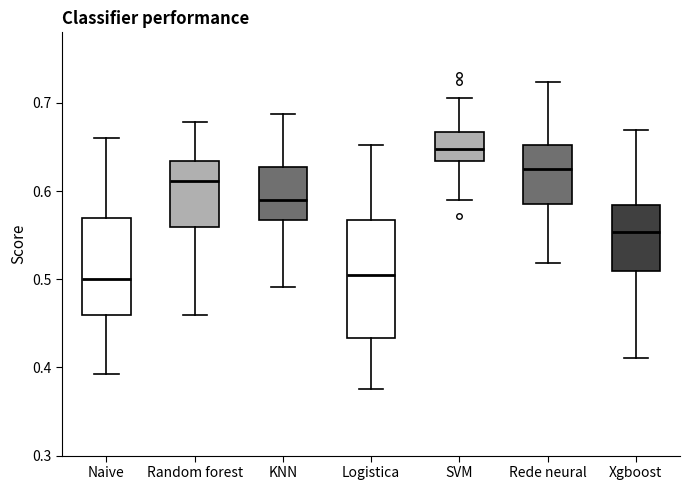

Which box is the tallest, from its lower edge to its upper edge?

Logistica